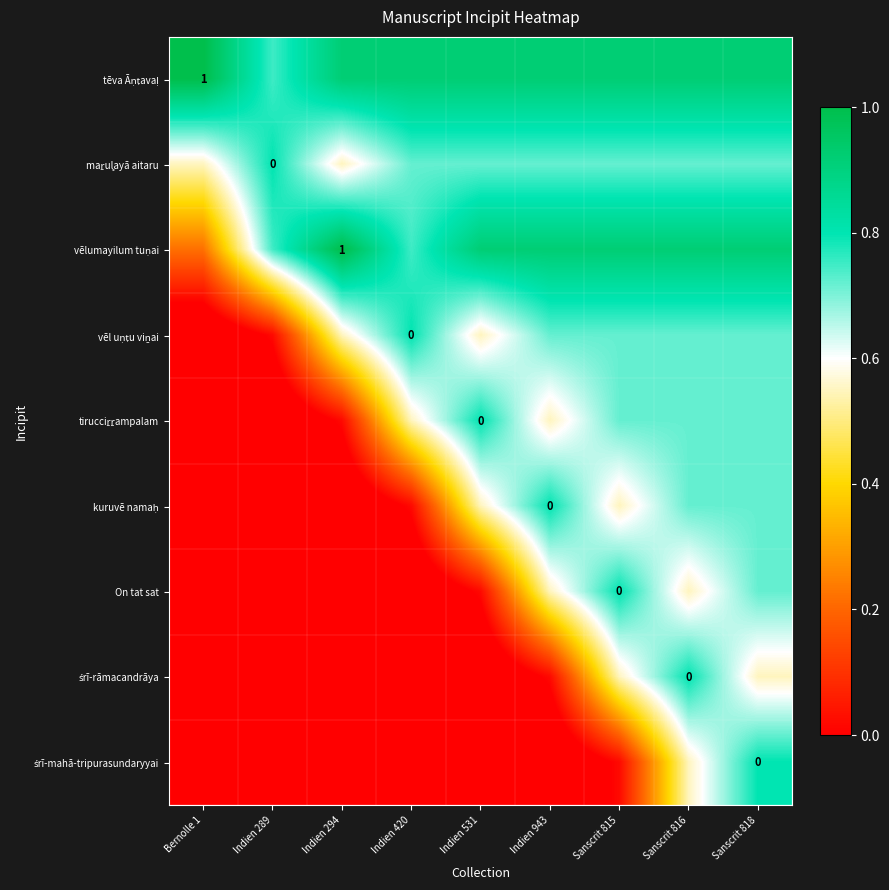

What is the average value of the kuruvē namaḥ series?

0.3